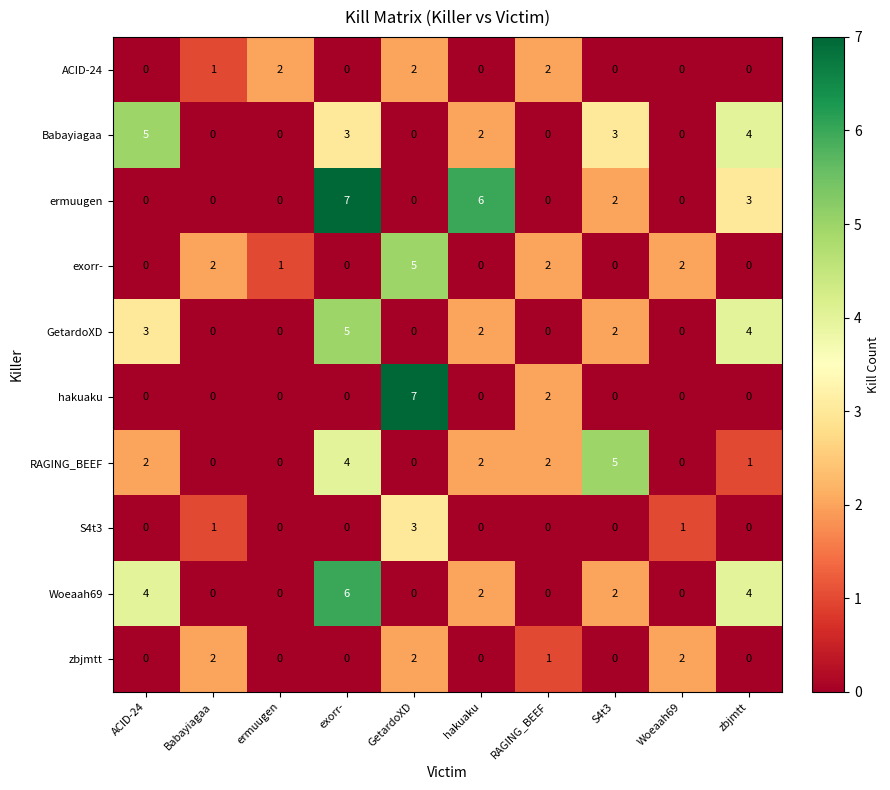

What is the spread (max minus min) of values at S4t3?

5